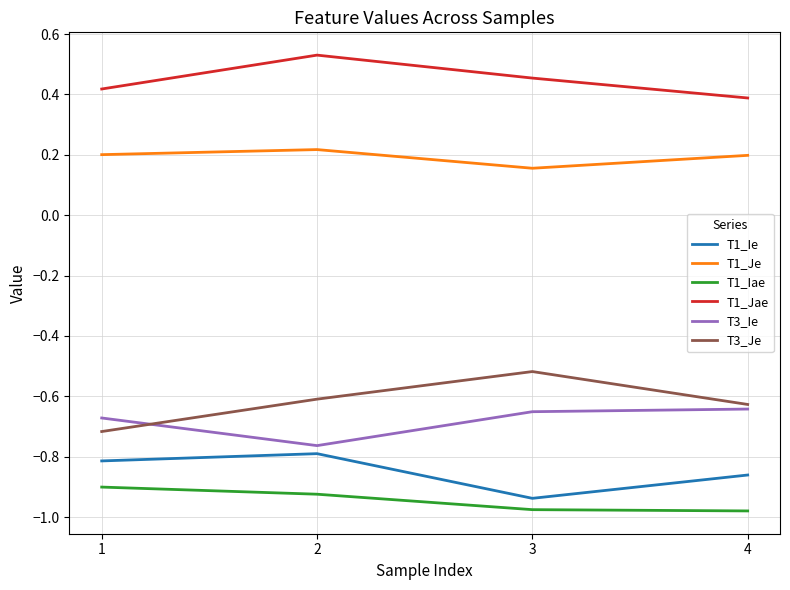

The T1_Je series shows 0.4 at 1. True or false?

False